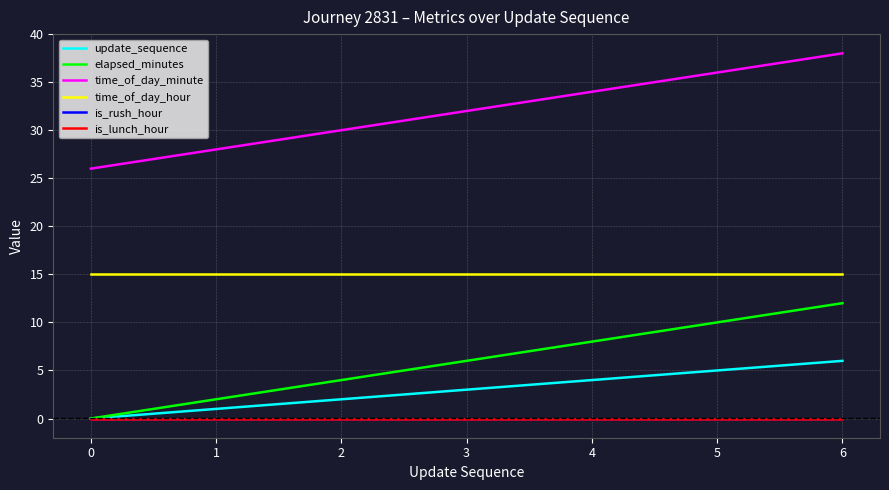

Does the chart have visible grid lines?

Yes